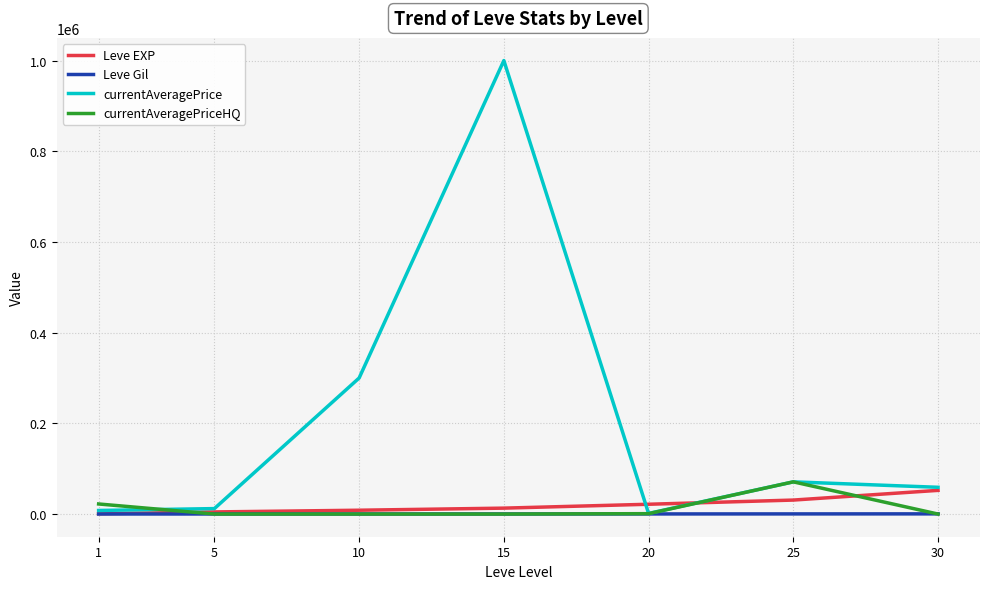

Which series has the largest total across all categories?

currentAveragePrice